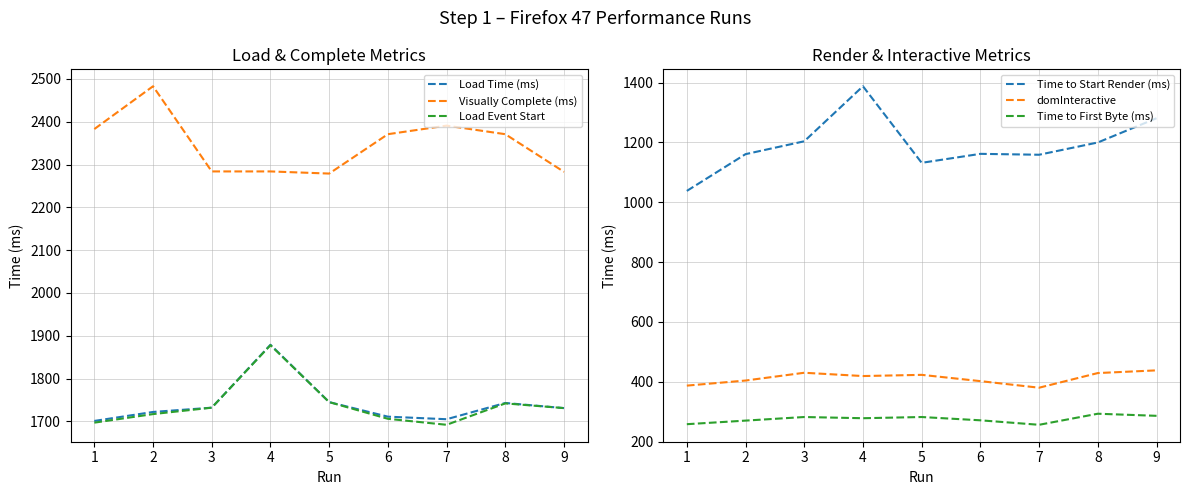

In Visually Complete (ms), how many points are lower than both neighbors (excluding endpoints)?

1